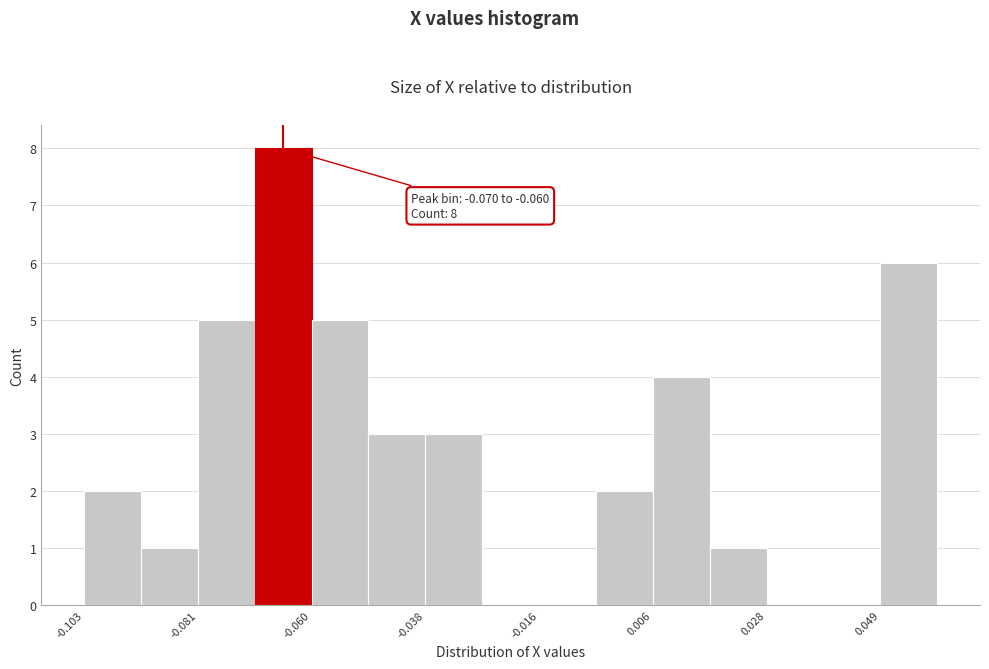

Around what value on the x-axis is the tallest bar? Give the approximate position of its centre, as read against the axis.

-0.065